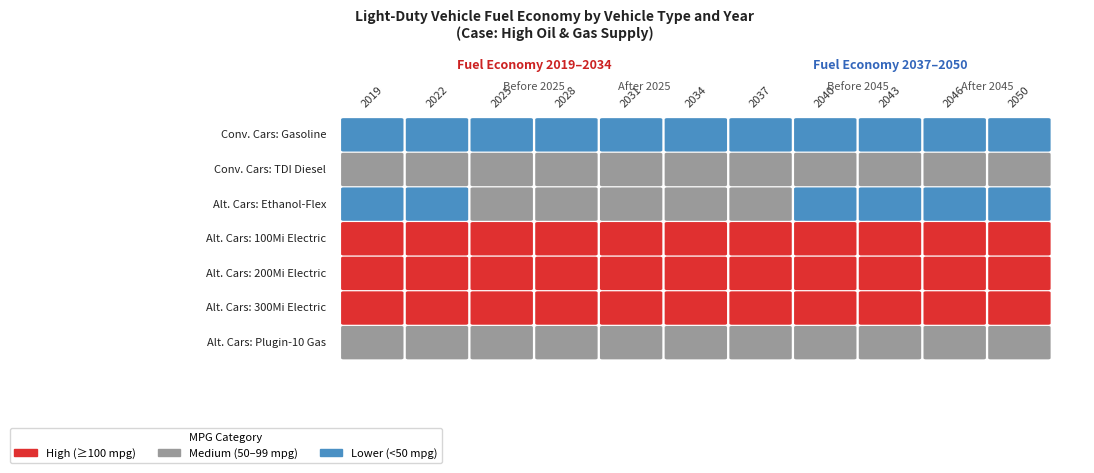

What is the approximate value of Conv. Cars: Gasoline at 6?

48.8